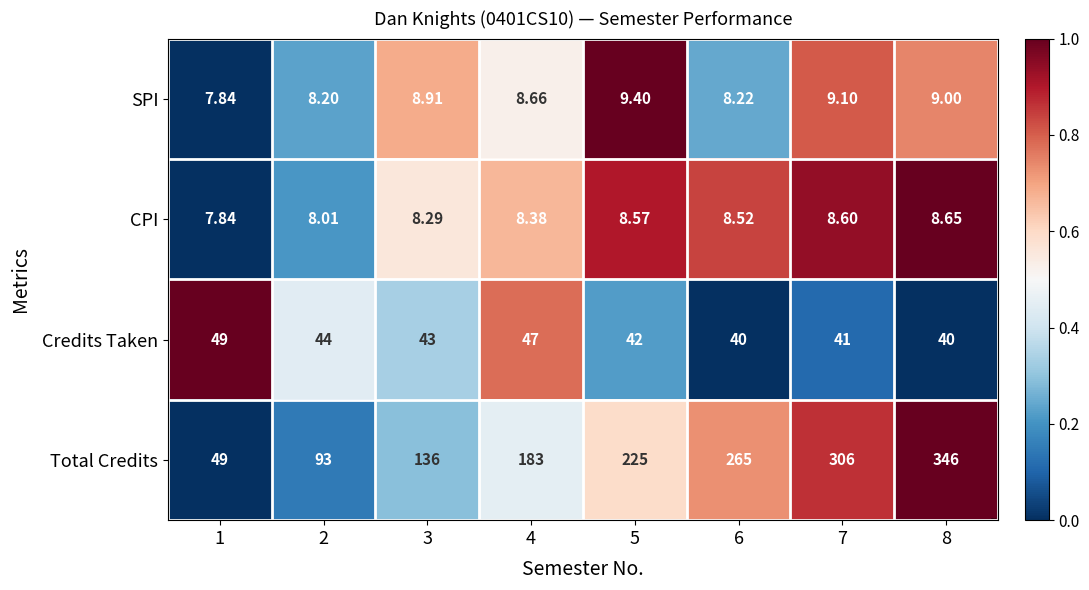

At 6, list the series in order from smallest to largest.

SPI, CPI, Credits Taken, Total Credits